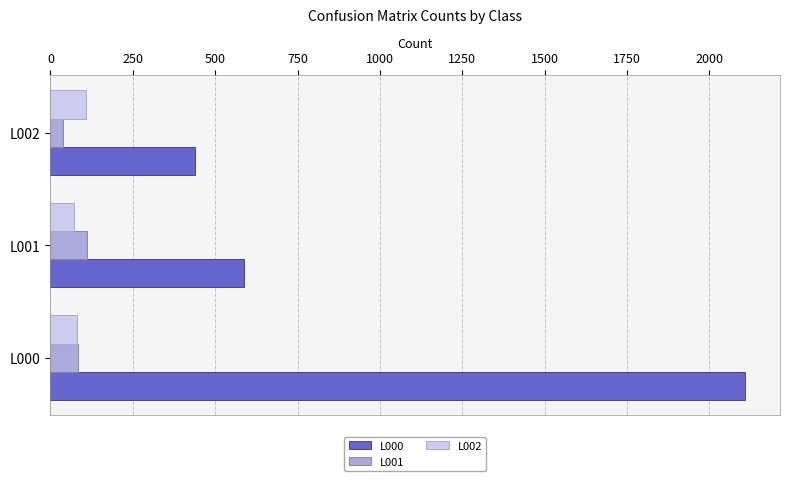

The L000 series shows 2109 at L000. True or false?

True